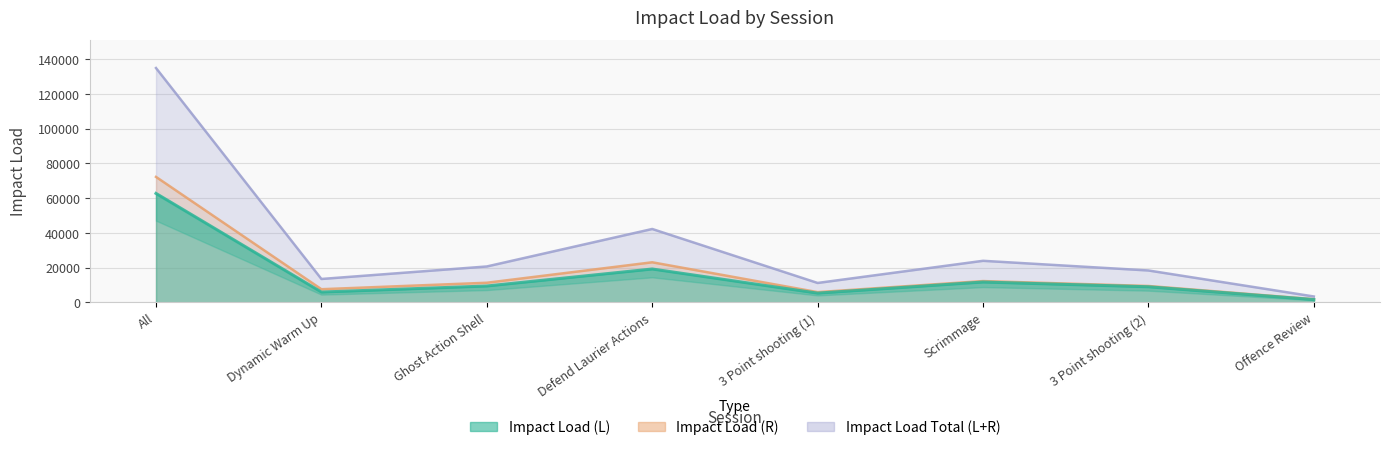

What is the label of the 1st point from the right?

Offence Review